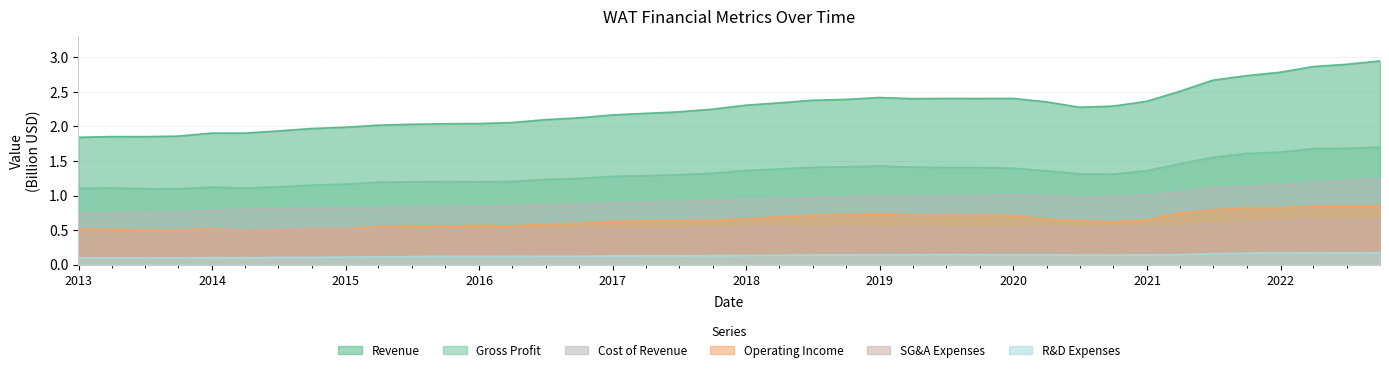

What is the value of the Operating Income point at the 26th from the left?

0.7